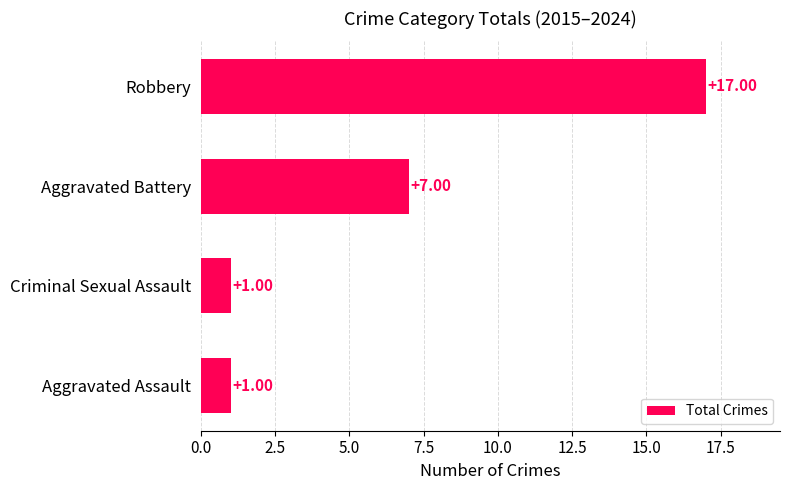

At which category does the chart reach its peak across all series?

Robbery